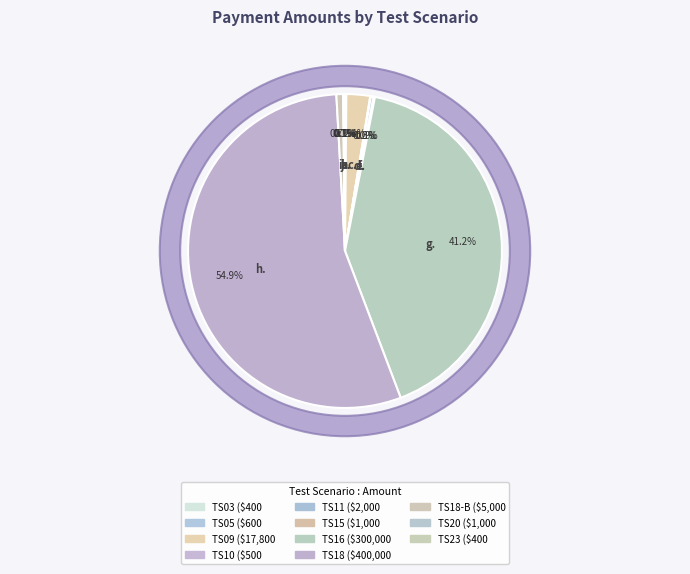

To the nearest percent, what portion does TS18 represent?

55%